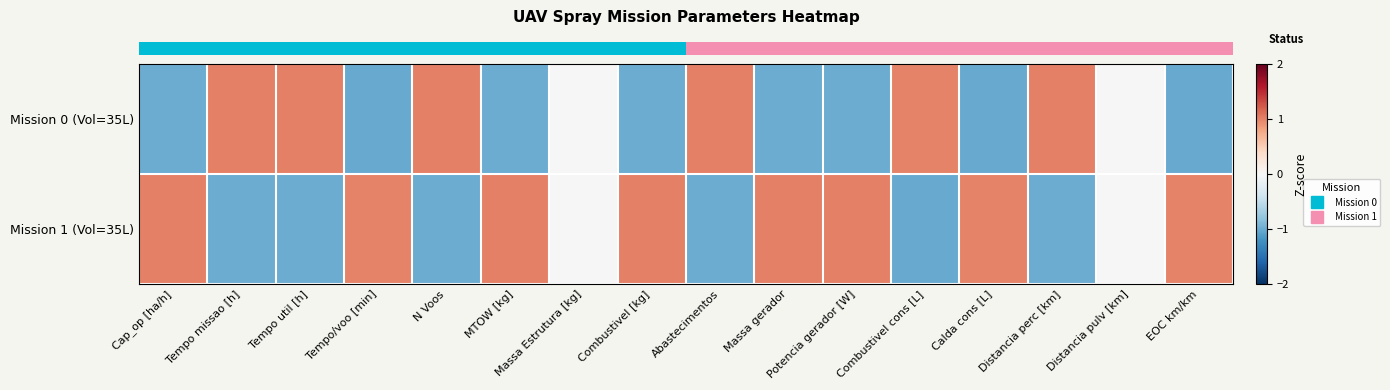

Reading left to right, what are all the values shown in this chart?

row_0: -1.0	1.0	1.0	-1.0	1.0	-1.0	0.0	-1.0	1.0	-1.0	-1.0	1.0	-1.0	1.0	0.0	-1.0
row_1: 1.0	-1.0	-1.0	1.0	-1.0	1.0	0.0	1.0	-1.0	1.0	1.0	-1.0	1.0	-1.0	0.0	1.0